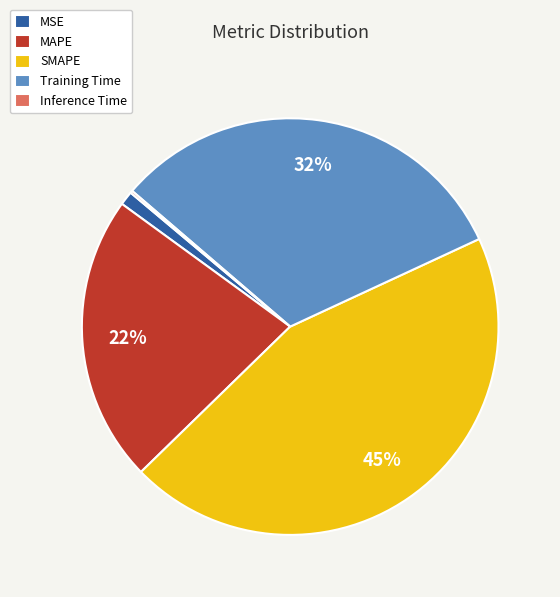

What percentage is the SMAPE slice, to the nearest percent?

45%